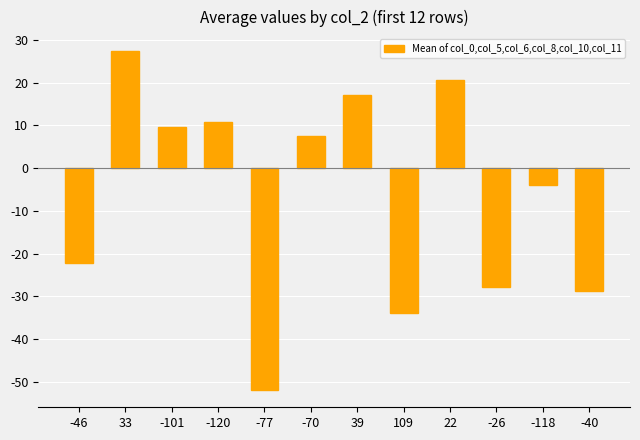

Rank the categories by value from lowest to highest.

-77, 109, -40, -26, -46, -118, -70, -101, -120, 39, 22, 33